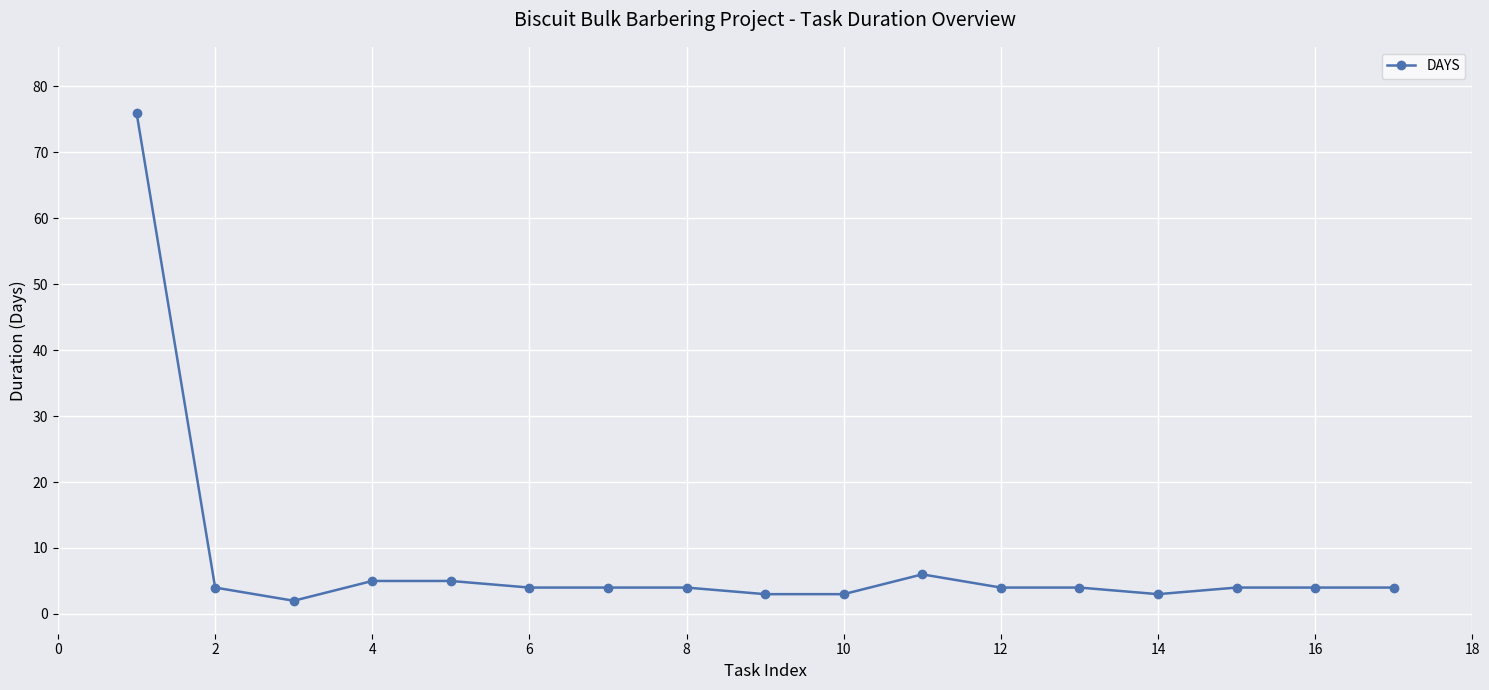

How many series are shown in this chart?

1